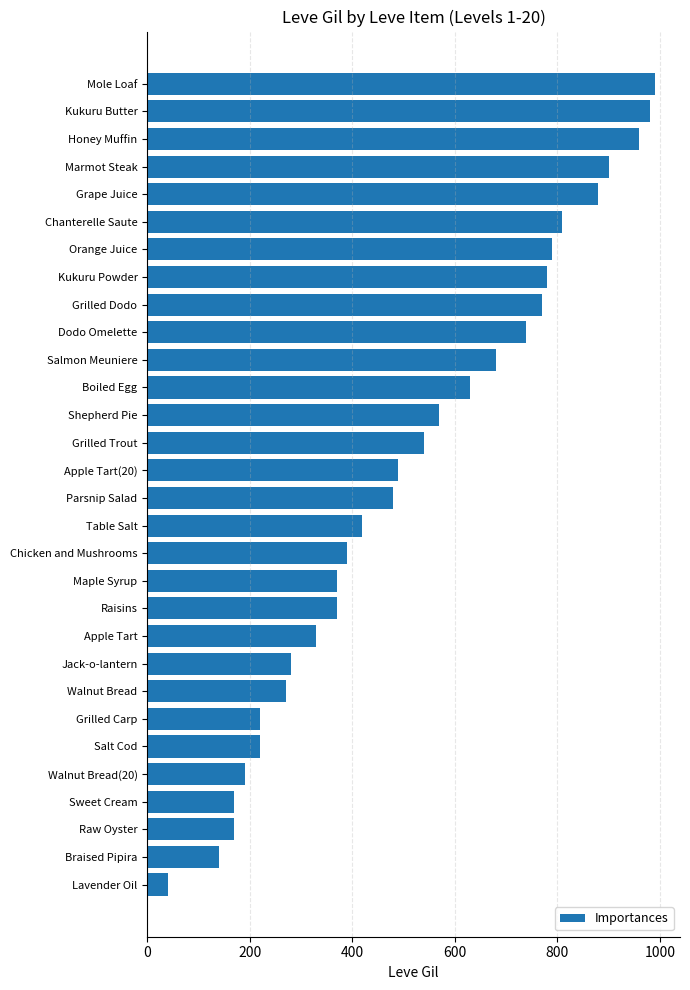

What is the sum of all values?

15570